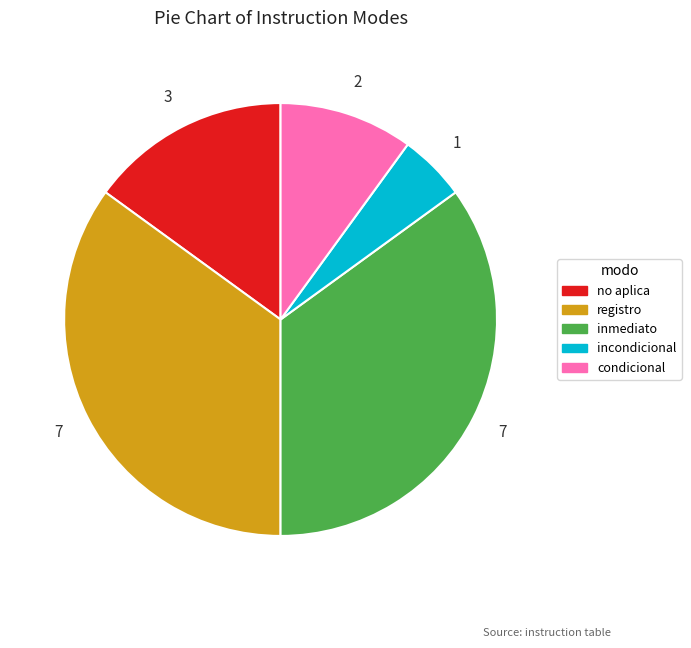

Is there any slice that represents more than half of the pie?

No